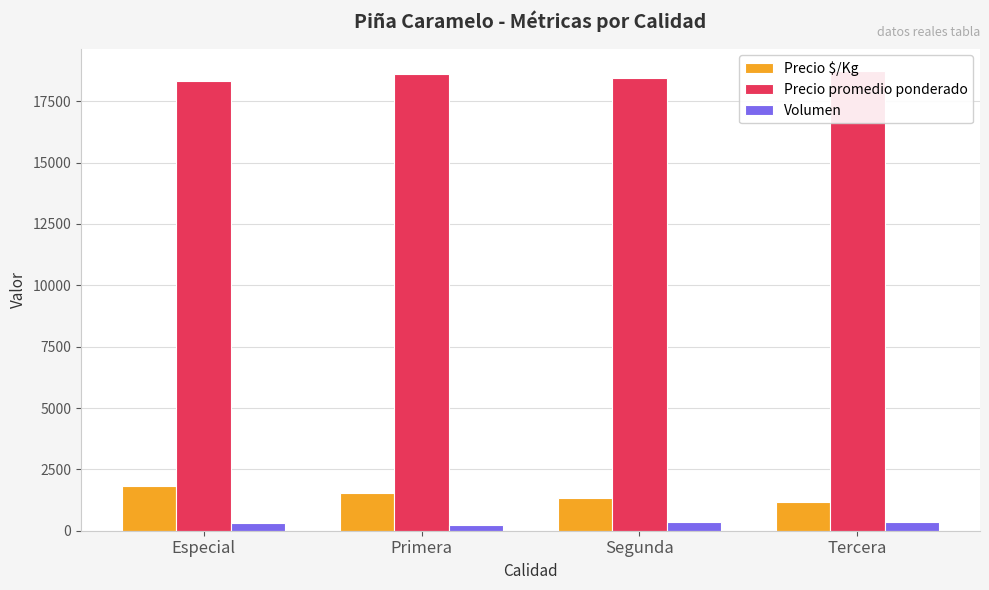

Does the chart contain any negative values?

No